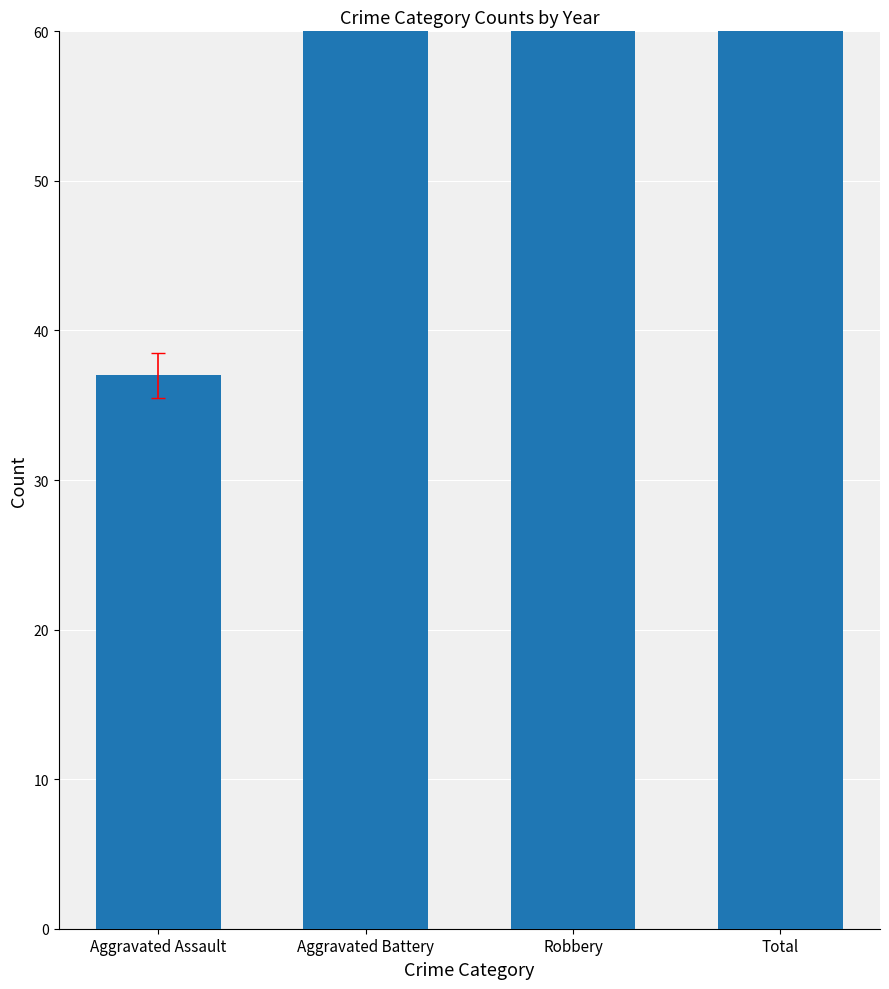

Where is the data nearest to the value 170?

Robbery